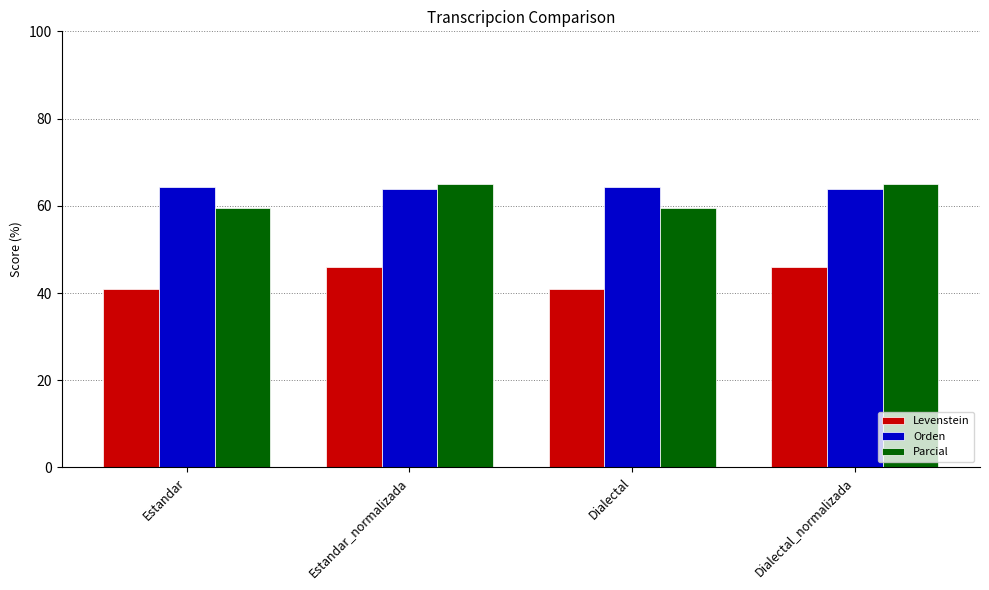

What is the difference between the maximum and minimum values in the Parcial series?

5.5